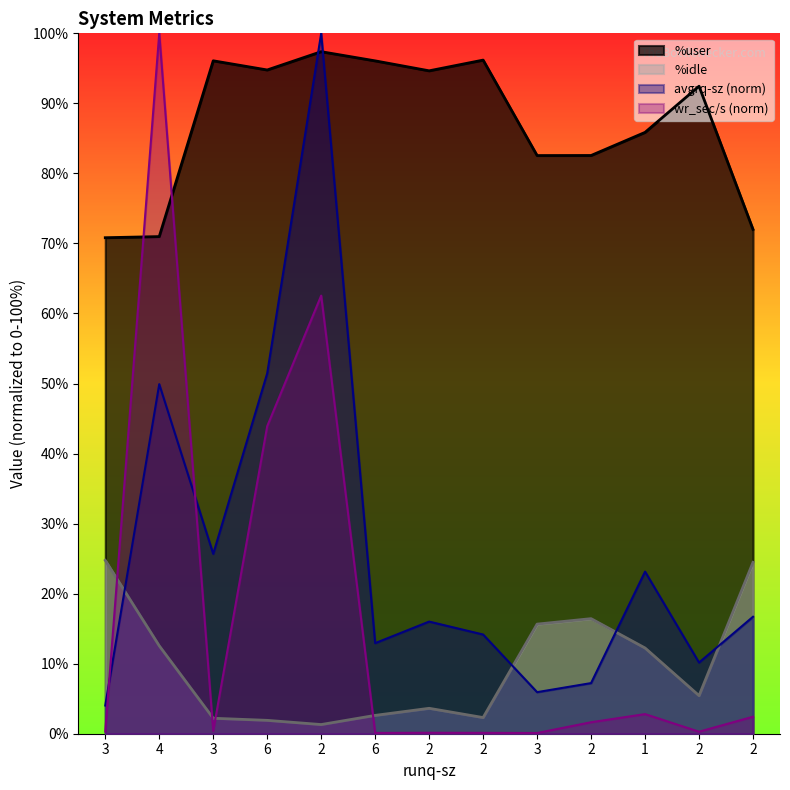

True or false: %user and %idle intersect in this chart.

False